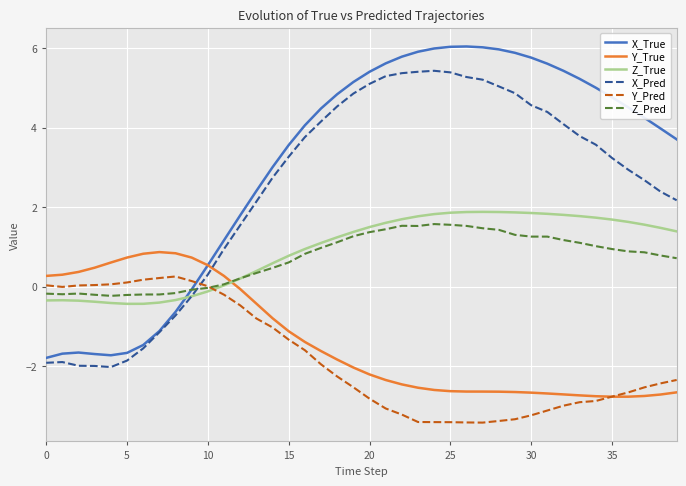

What is the minimum value for Z_True?

-0.4